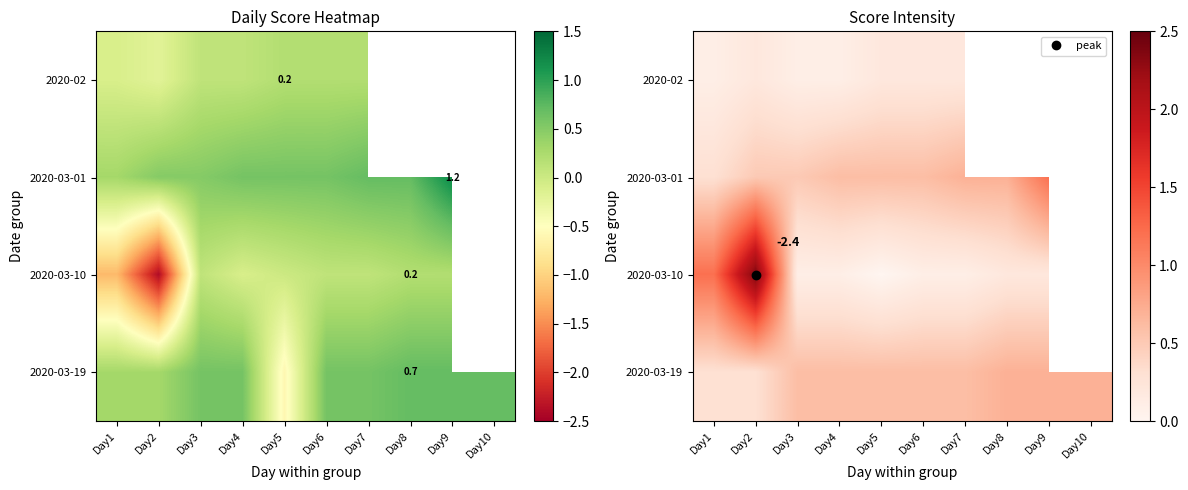

Count the number of data series in this chart.

4